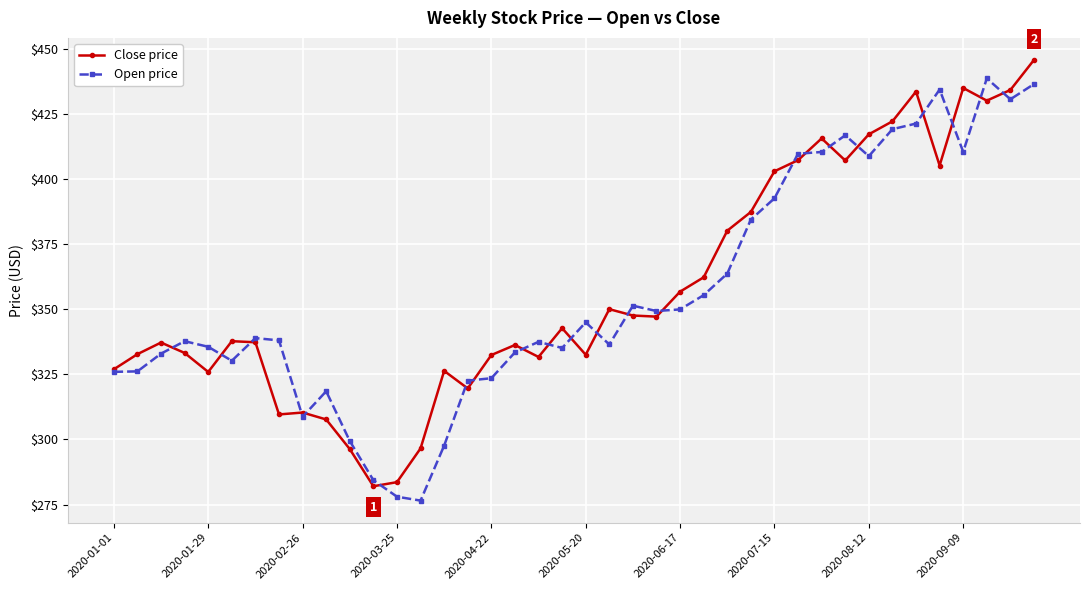

True or false: Close price has more than 1 points higher than both neighbors.

True